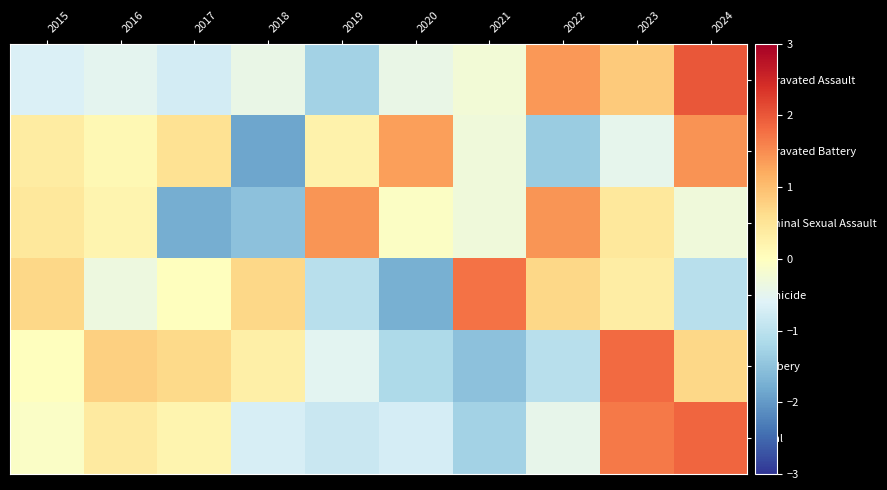

Reading left to right, transcribe all the data shown in this chart.

Aggravated Assault: 2015=-0.6	2016=-0.5	2017=-0.7	2018=-0.4	2019=-1.3	2020=-0.4	2021=-0.2	2022=1.4	2023=0.9	2024=2.0
Aggravated Battery: 2015=0.4	2016=0.1	2017=0.5	2018=-1.9	2019=0.2	2020=1.3	2021=-0.3	2022=-1.4	2023=-0.5	2024=1.4
Criminal Sexual Assault: 2015=0.4	2016=0.2	2017=-1.8	2018=-1.5	2019=1.4	2020=-0.0	2021=-0.3	2022=1.4	2023=0.4	2024=-0.3
Homicide: 2015=0.7	2016=-0.3	2017=0.0	2018=0.7	2019=-1.0	2020=-1.7	2021=1.7	2022=0.7	2023=0.3	2024=-1.0
Robbery: 2015=0.0	2016=0.8	2017=0.7	2018=0.3	2019=-0.5	2020=-1.2	2021=-1.5	2022=-1.1	2023=1.8	2024=0.7
Total: 2015=-0.1	2016=0.4	2017=0.2	2018=-0.7	2019=-0.8	2020=-0.7	2021=-1.3	2022=-0.5	2023=1.7	2024=1.9